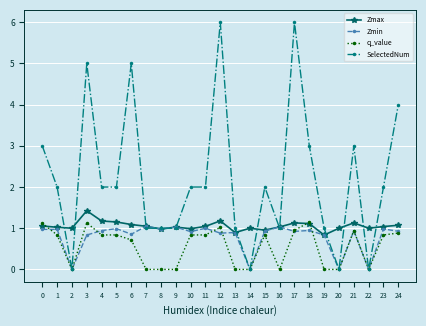

How many SelectedNum values are between 1 and 3?

16